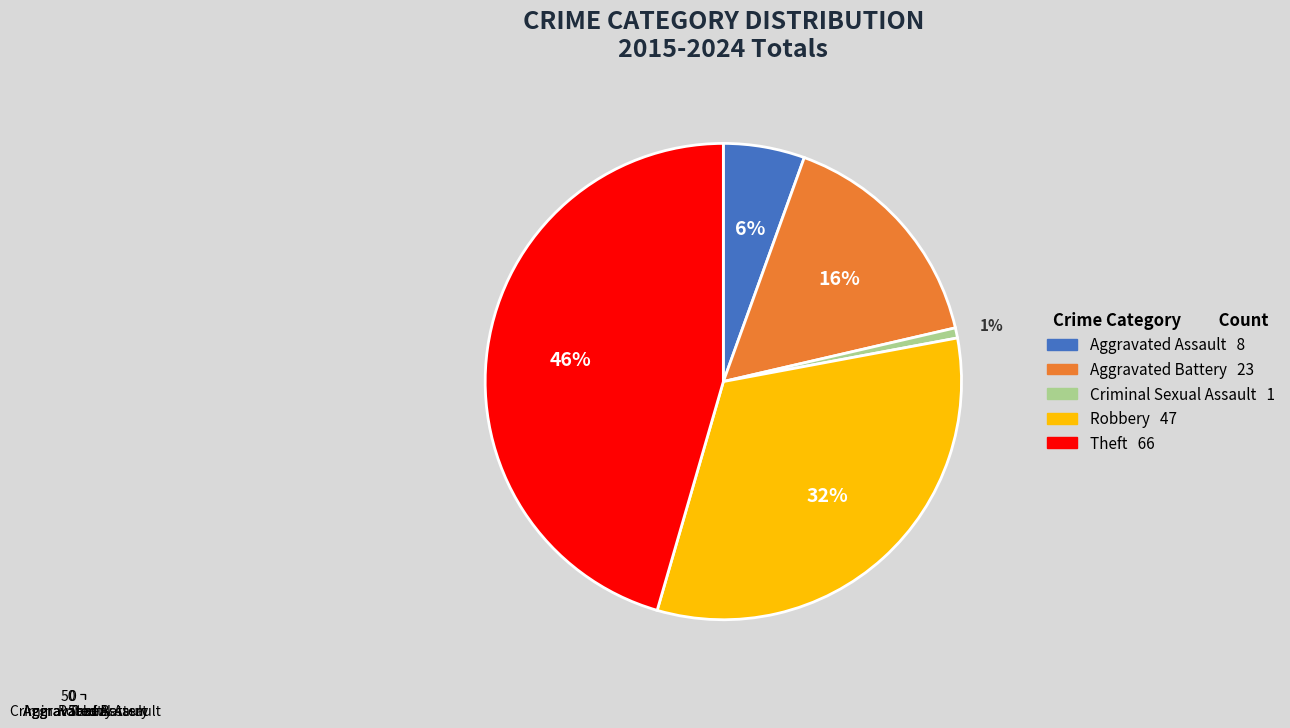

What percentage is the Aggravated Assault slice, to the nearest percent?

6%